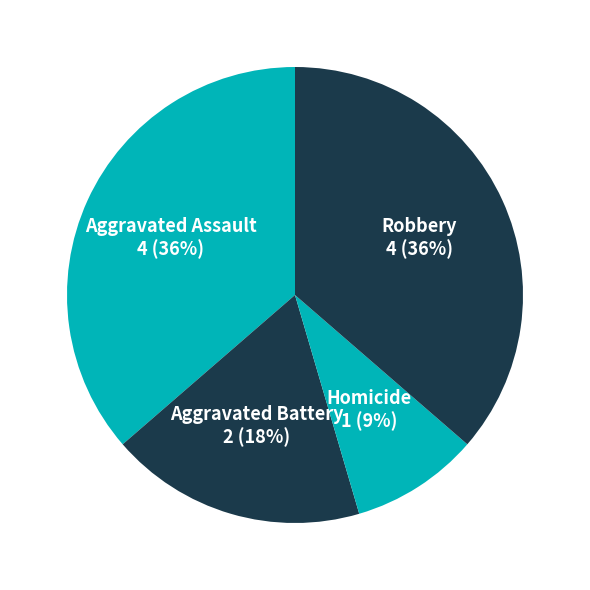

What percentage is the Robbery slice, to the nearest percent?

36%